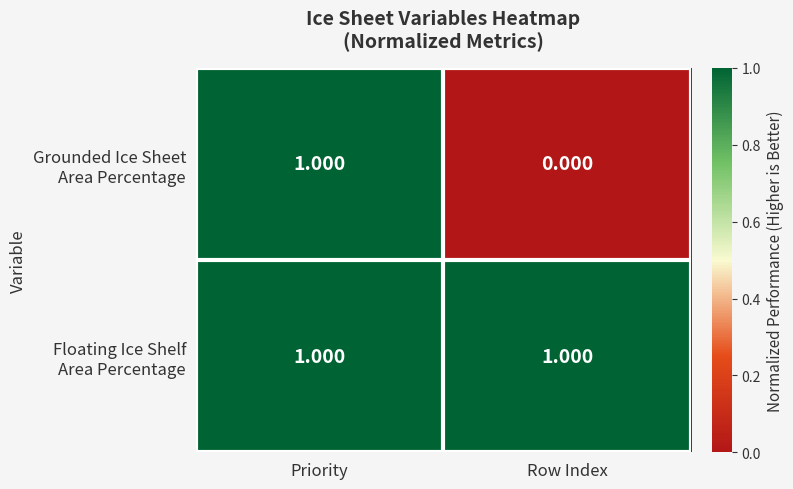

At which category is the sum across all series the highest?

Priority